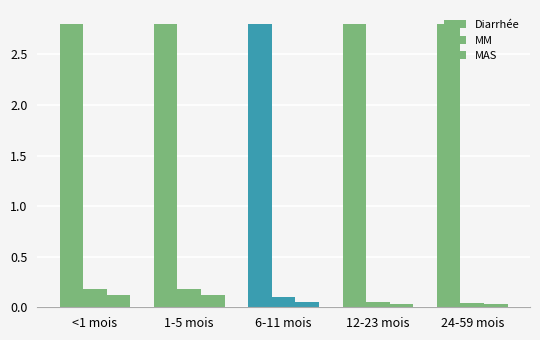

At how many categories does at least one series exceed 1?

5